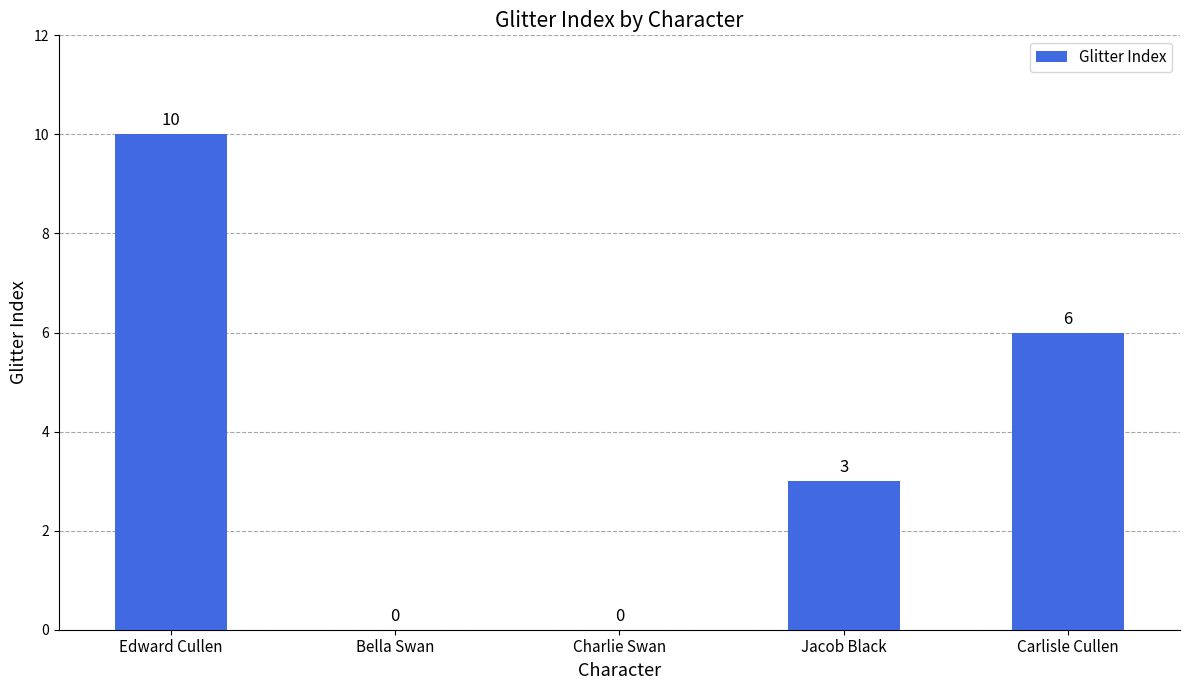

At which label is the value closest to 5?

Carlisle Cullen